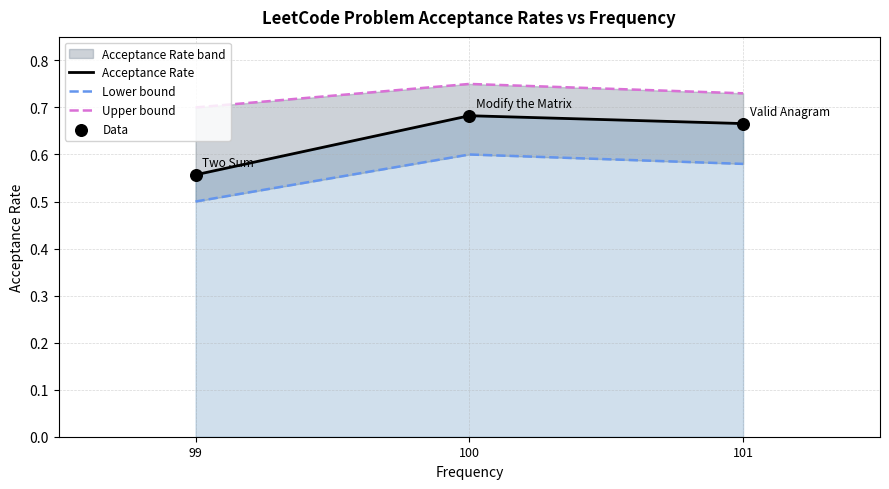

Which series has the largest total across all categories?

Upper bound